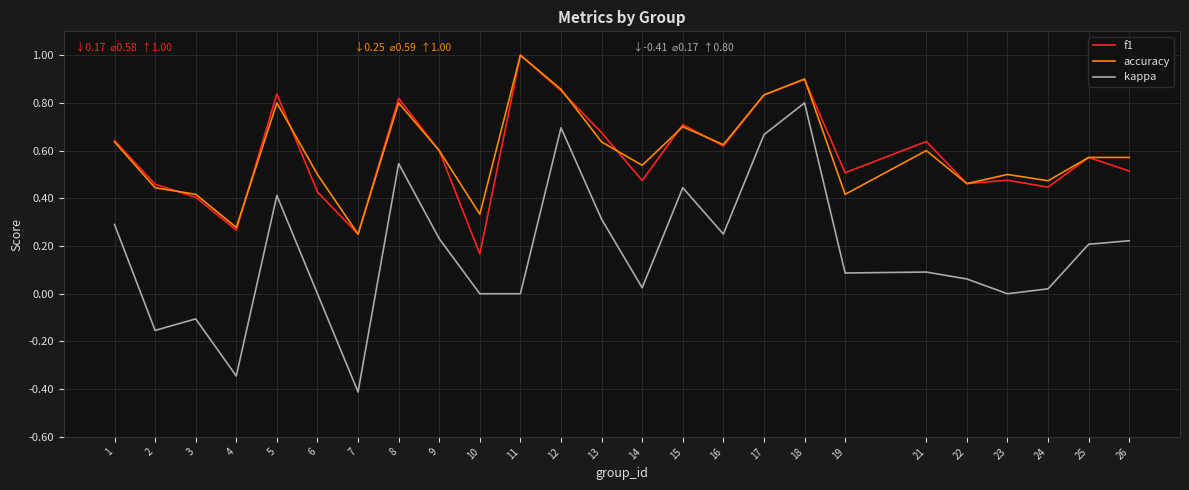

True or false: kappa and accuracy cross at least once.

False